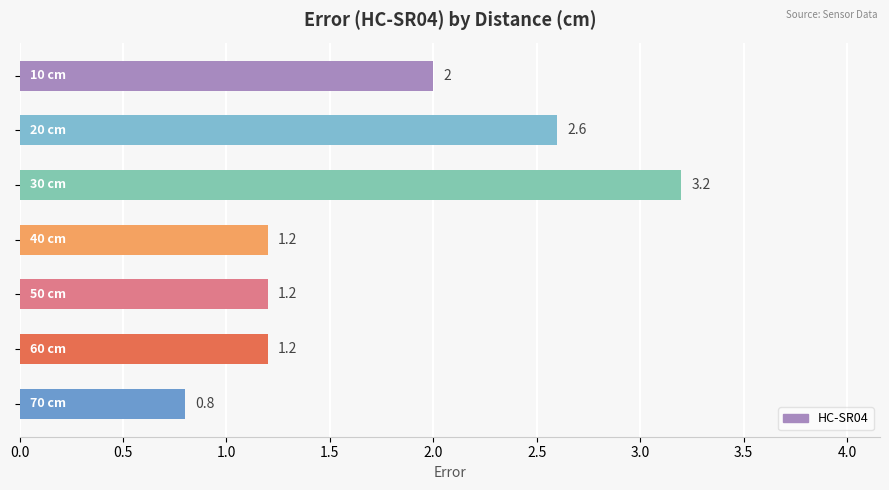

What is the value of the 5th bar from the top?

1.2